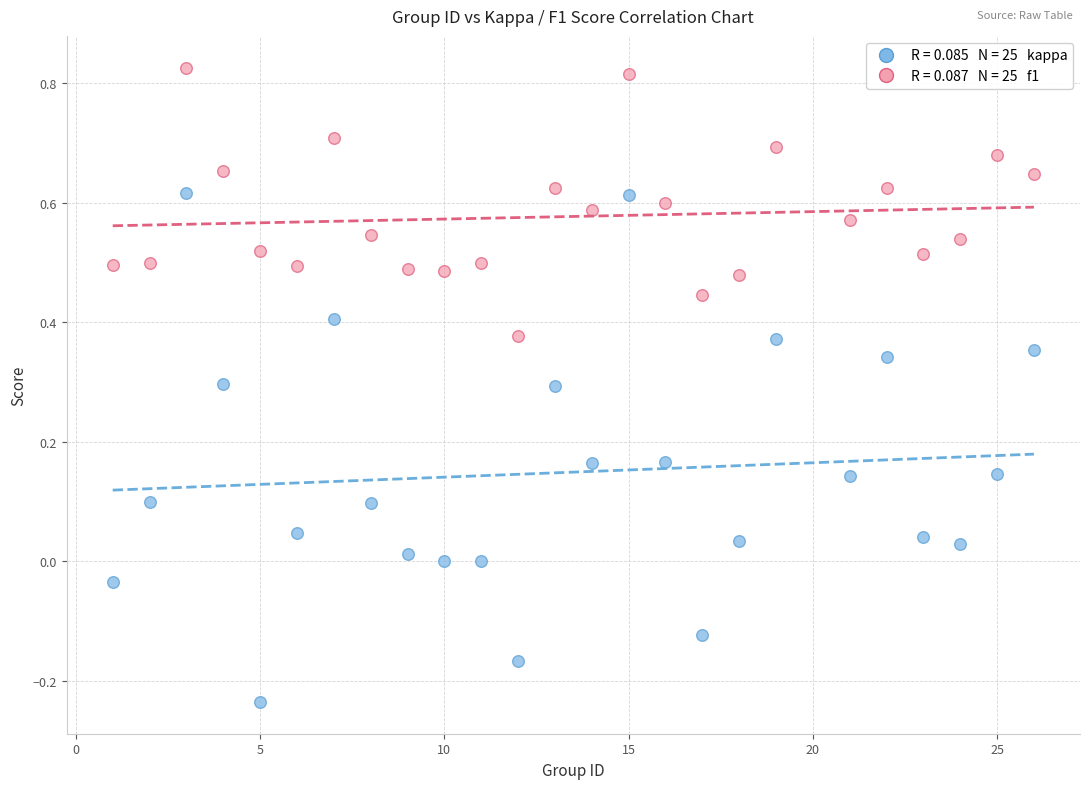

Across all data points, what is the range of X values (max minus min)?

25.0